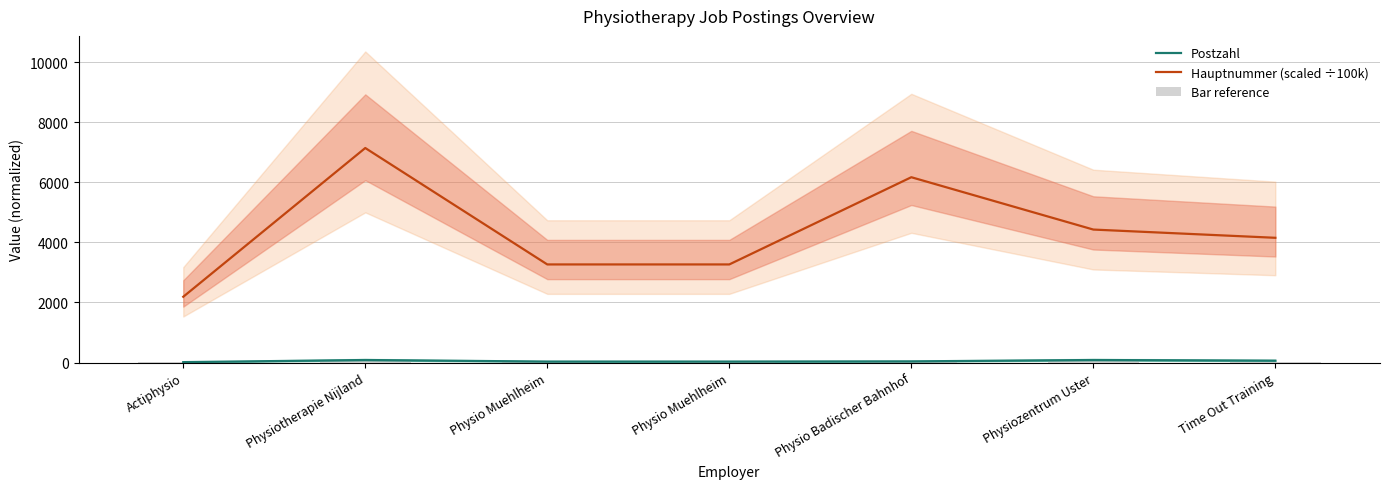

At which category is the sum across all series the highest?

Physiotherapie Nijland